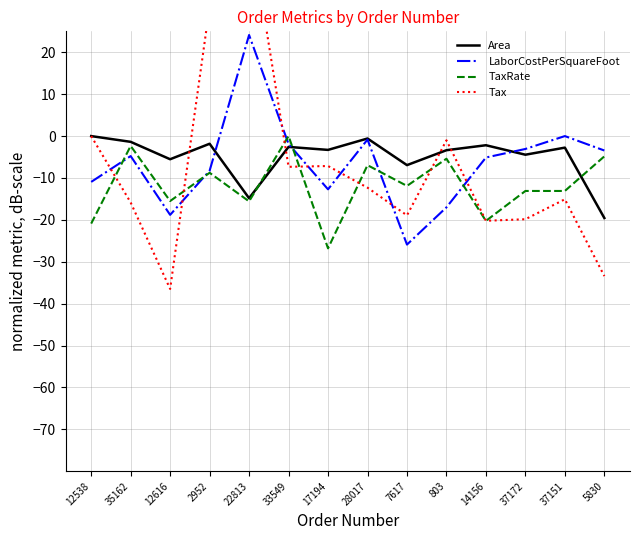

How many series are shown in this chart?

4